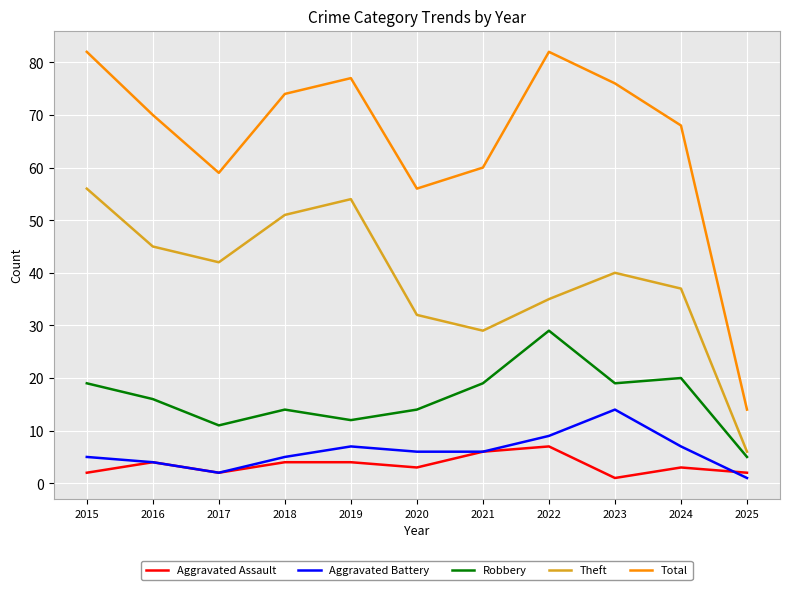

Which category has the lowest value in the Robbery series?

2025